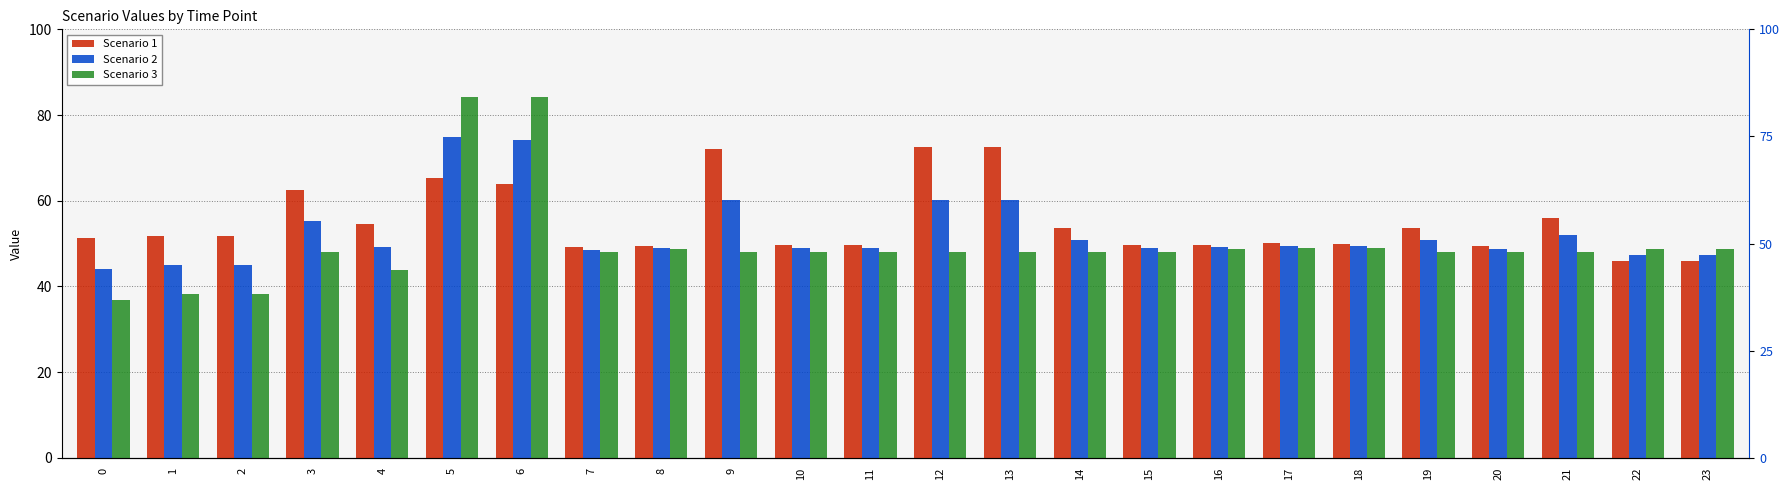

Which series changed the most between 12 and 17?

Scenario 1